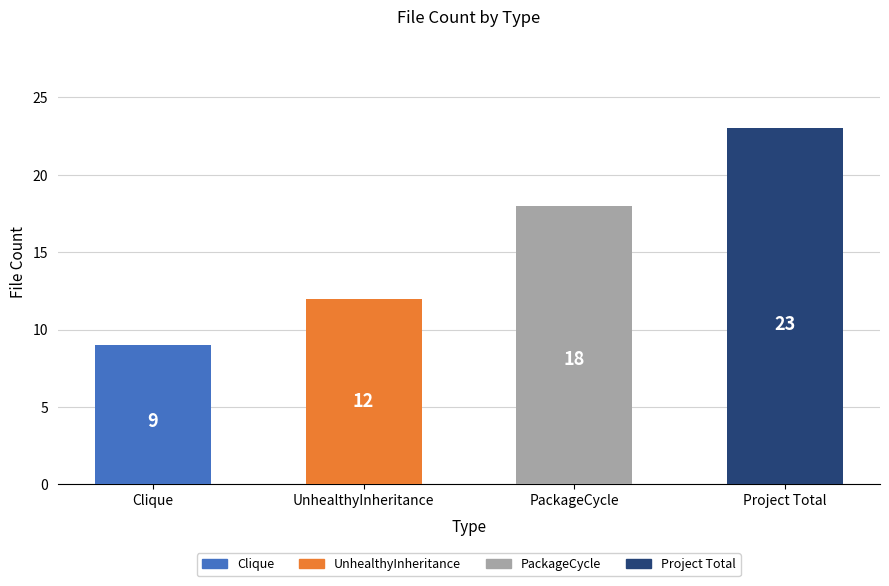

Reading right to left, list all the values displayed in this chart.

23	18	12	9